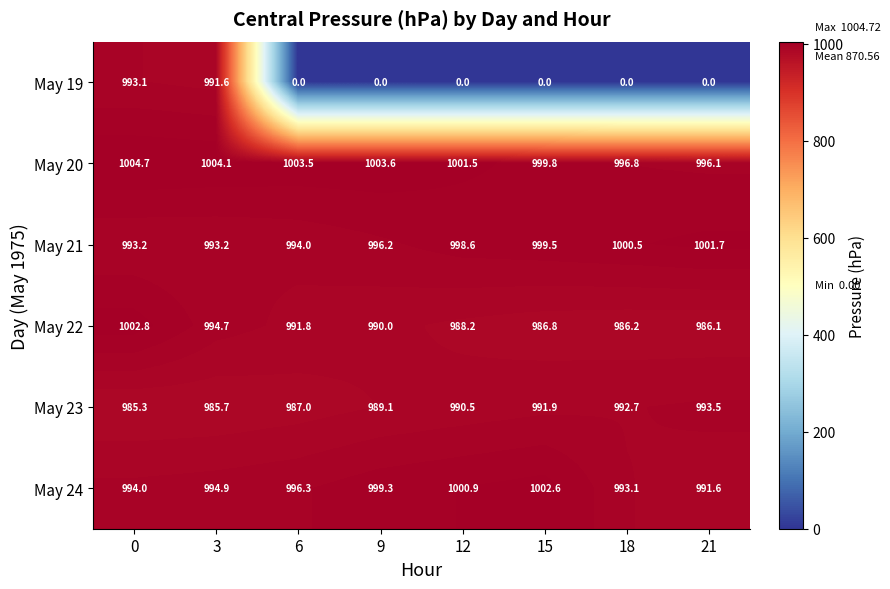

What is the difference between the highest and lowest values at 12?

1001.5